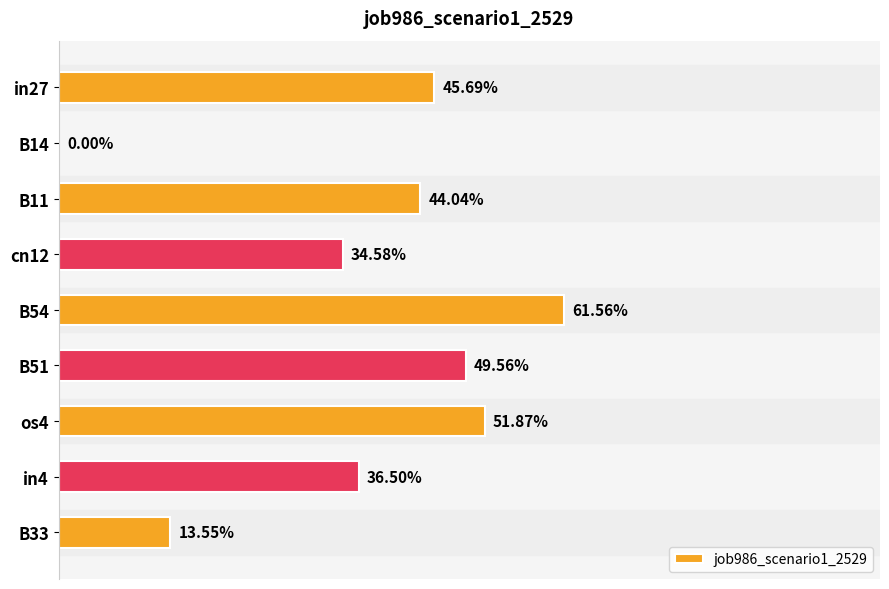

How many data points does each series have?

9